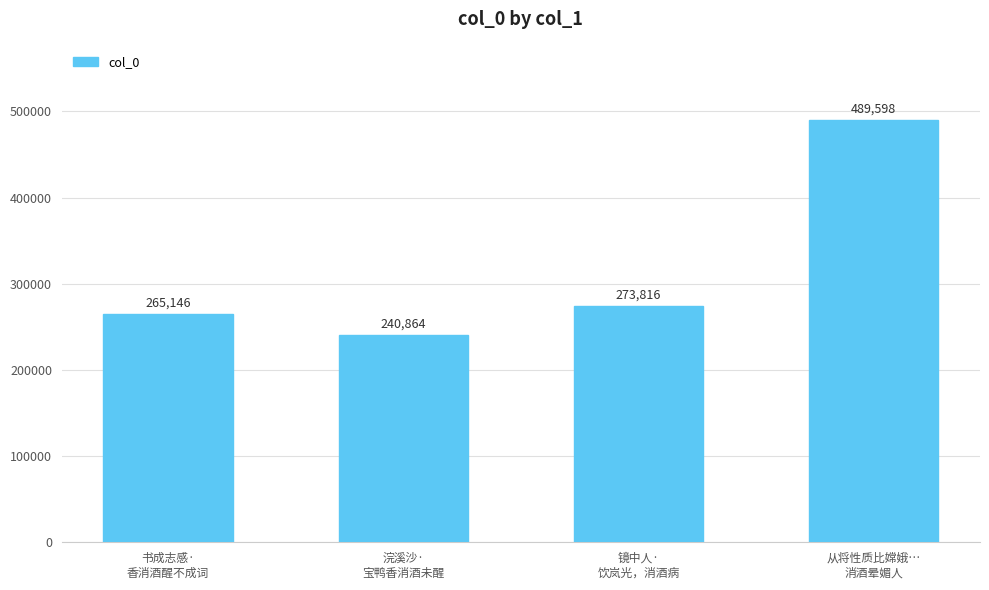

Is it true that the value at 从将性质比嫦娥…
消酒晕媚人 is 263534?

False